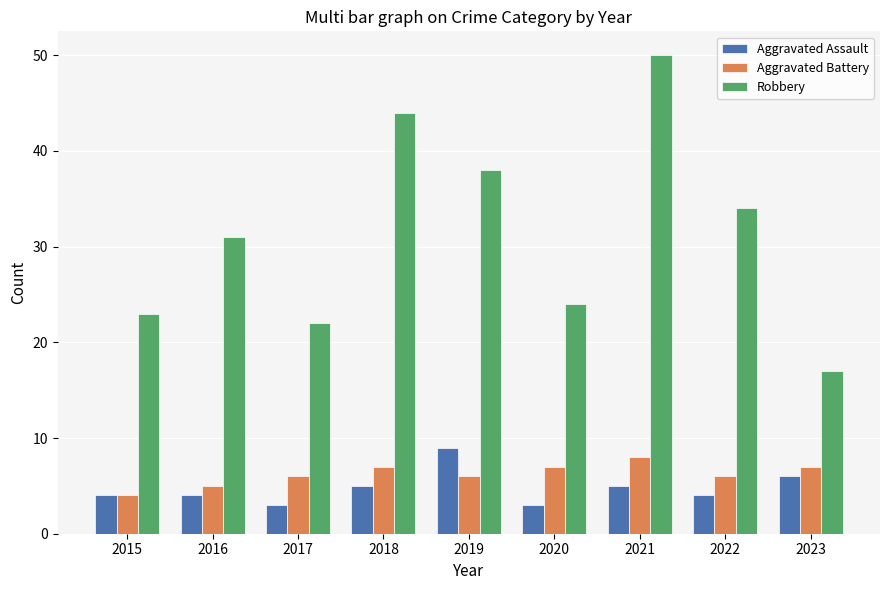

The Aggravated Battery series shows 5 at 2016. True or false?

True